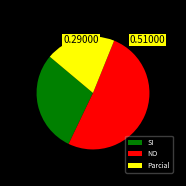

Count the number of slices in the pie.

3